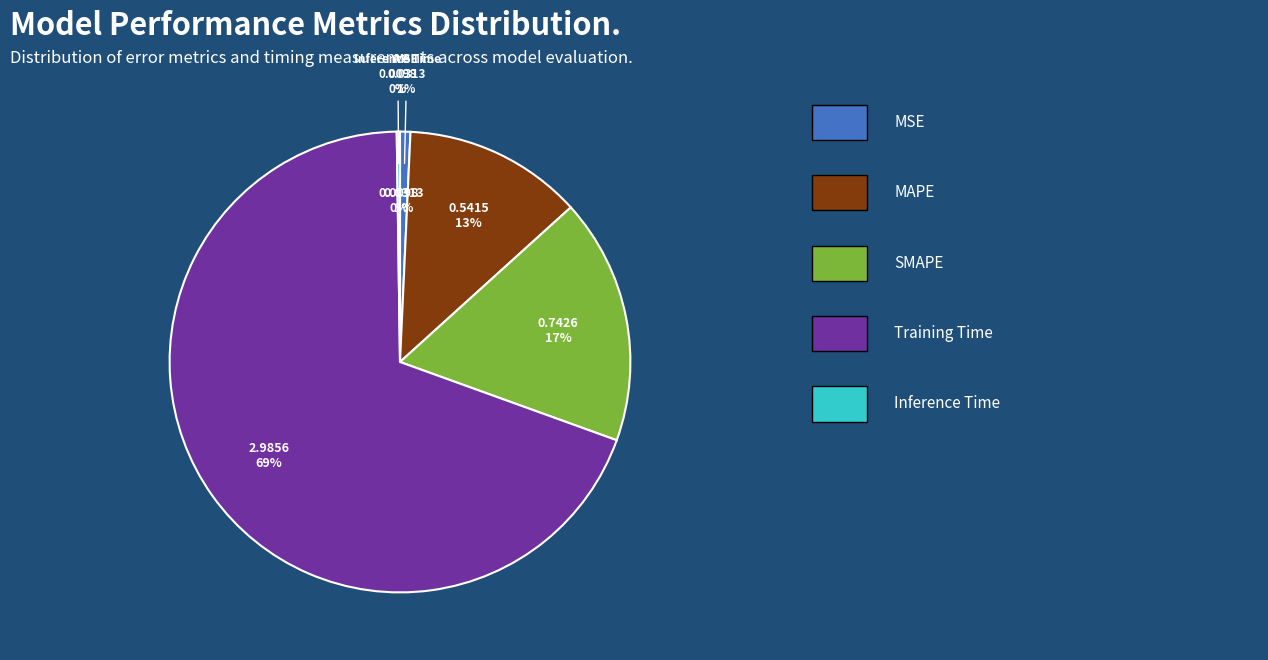

Which category has the smallest portion of the pie?

Inference Time